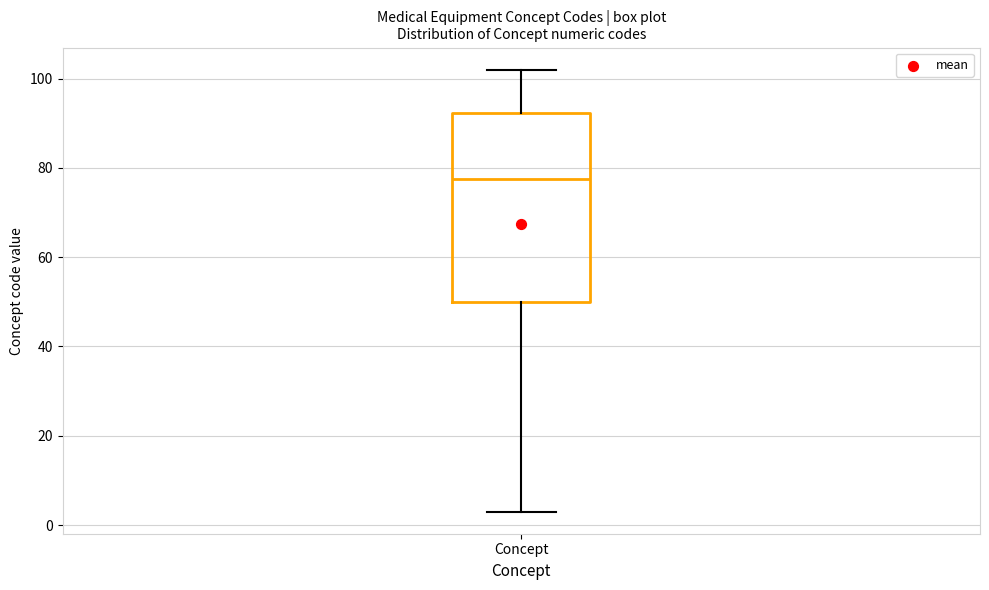

Read this box plot against the y-axis: the position of the median line, the range covered by the box, and the ends of both whiskers. The values are not printed on the chart, so give them approximately, as read against the axis.

median 78, box 50 to 92, whiskers 4 to 102